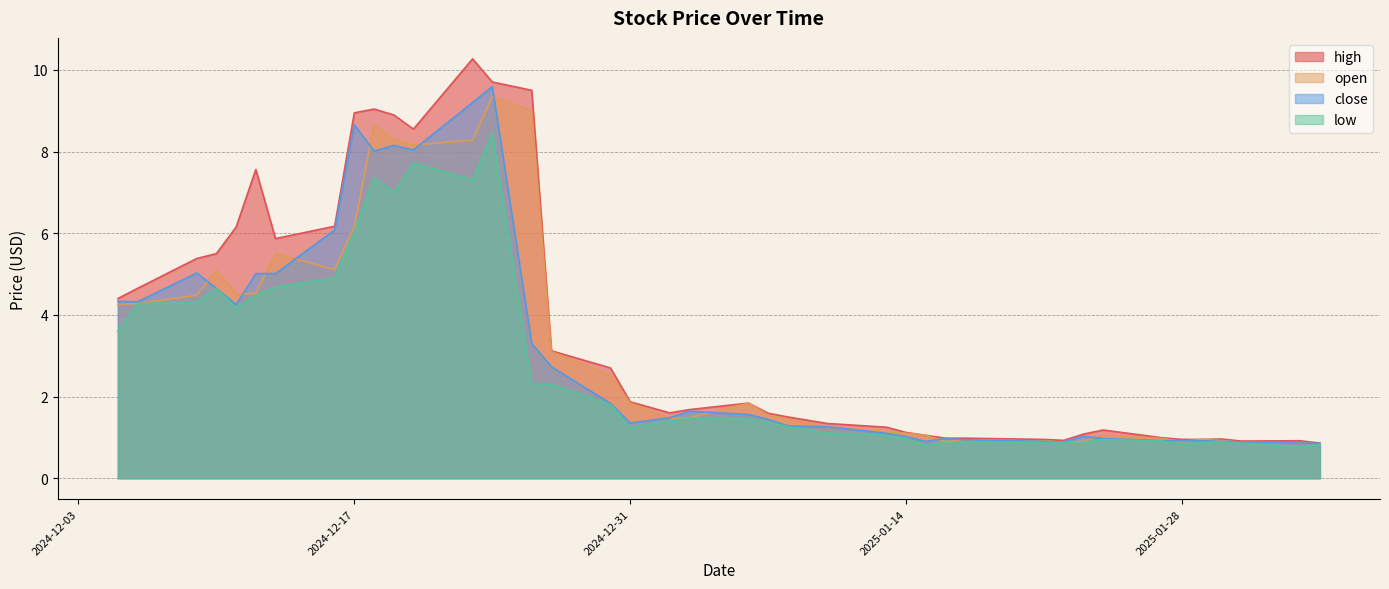

What position from the left is 2025-01-15?

27